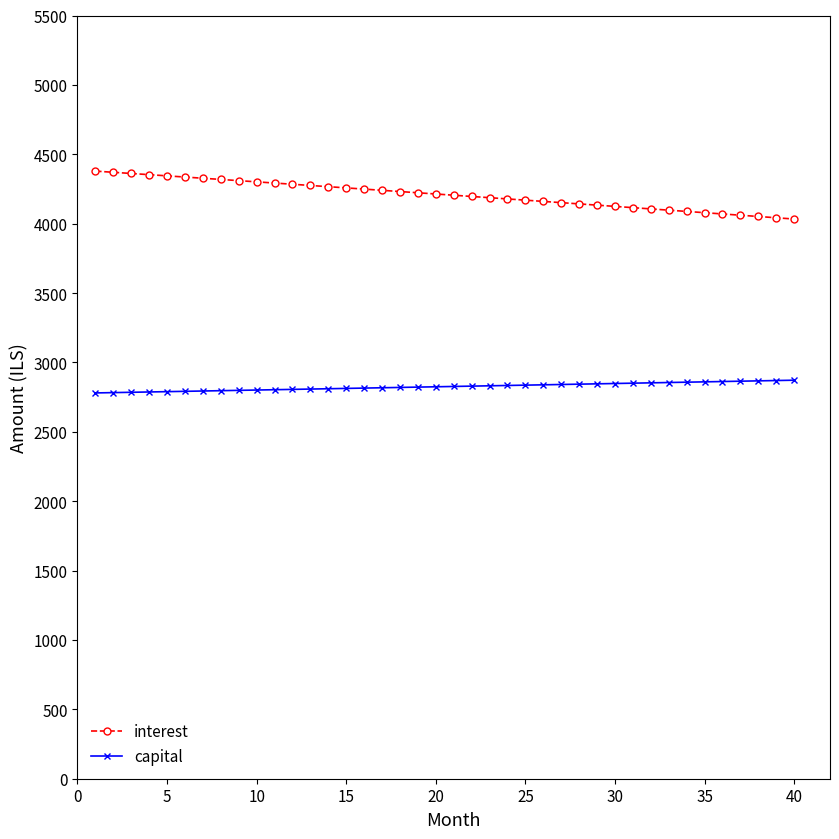

What is the value of the capital point at the 35th from the left?

2860.0